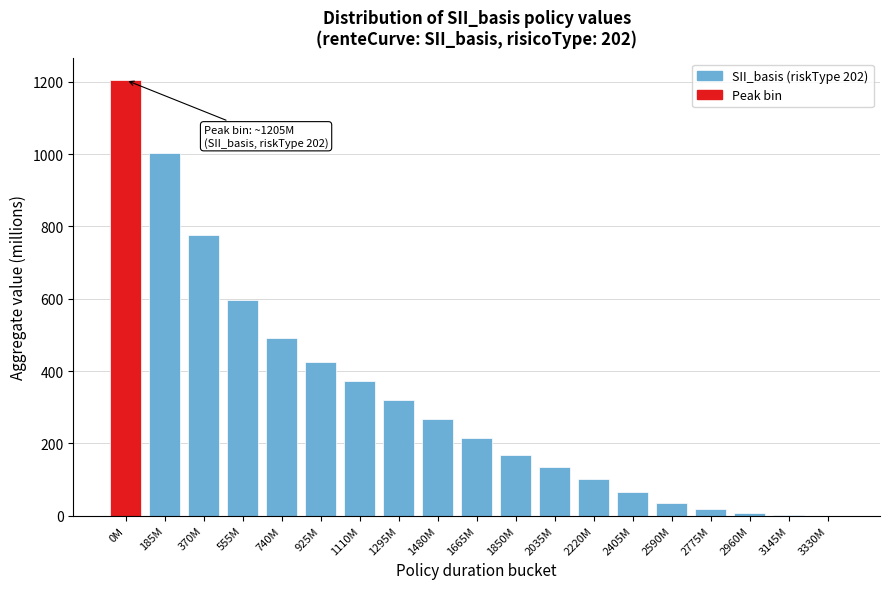

Approximately how many times larger is the value at 185M compared to 1480M?

3.7